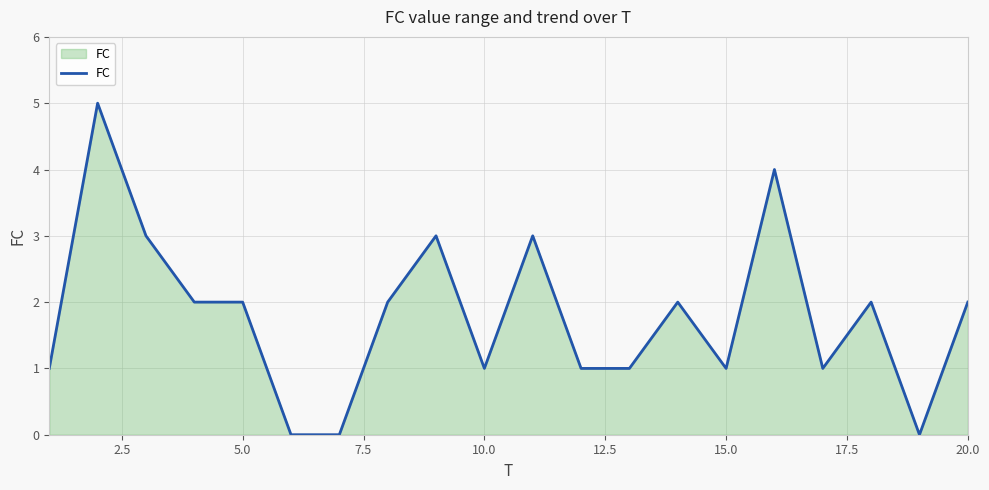

What is the maximum value shown in the chart?

5